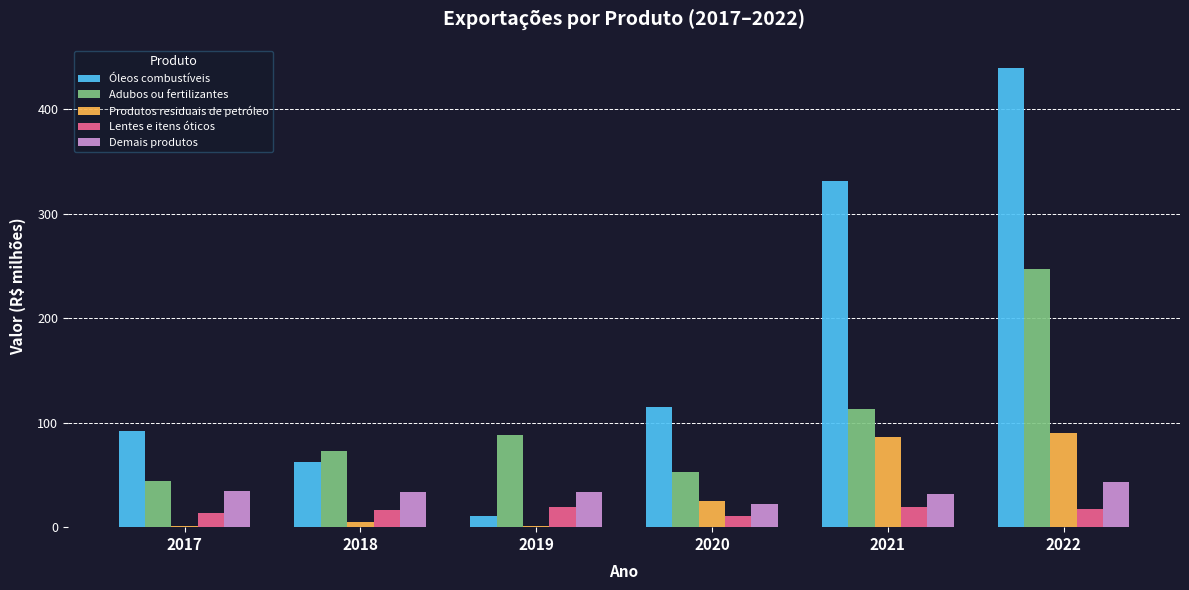

Which category has the highest value in the Óleos combustíveis series?

2022